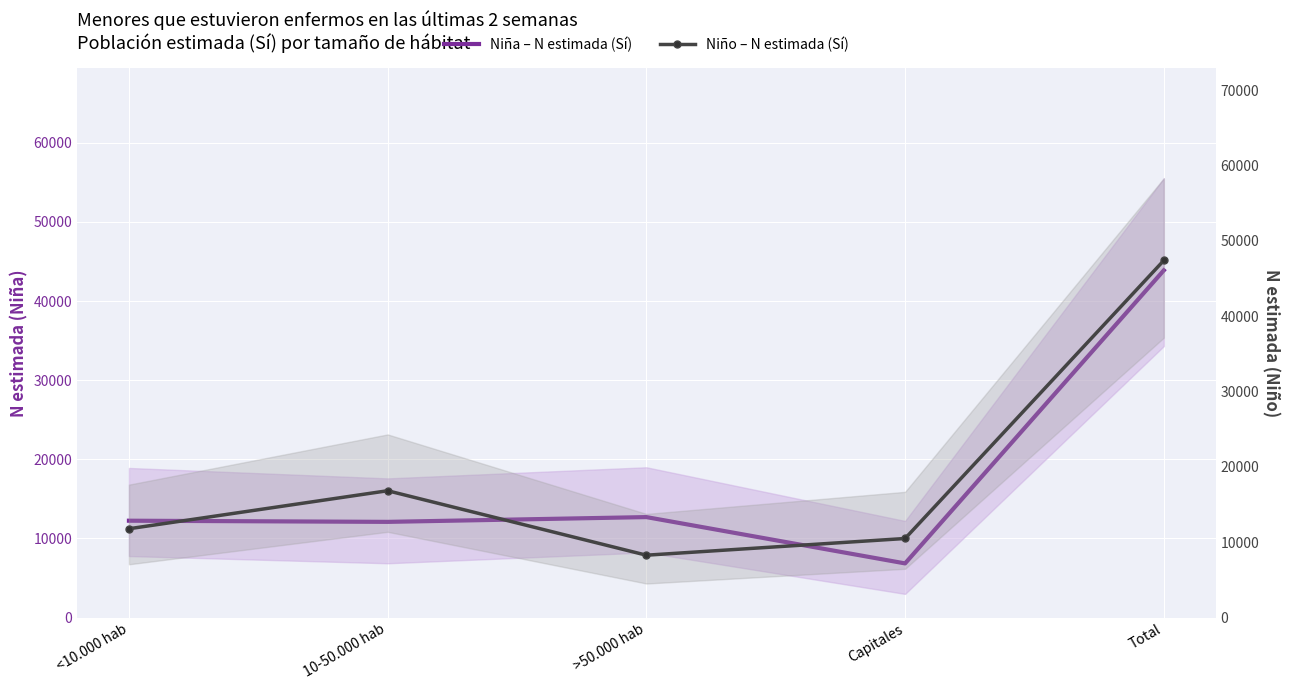

What is the total value across all series at Total?

91270